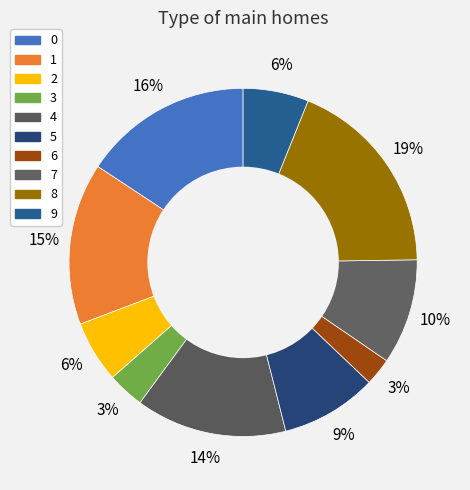

Does 7 represent more than half of the total?

No